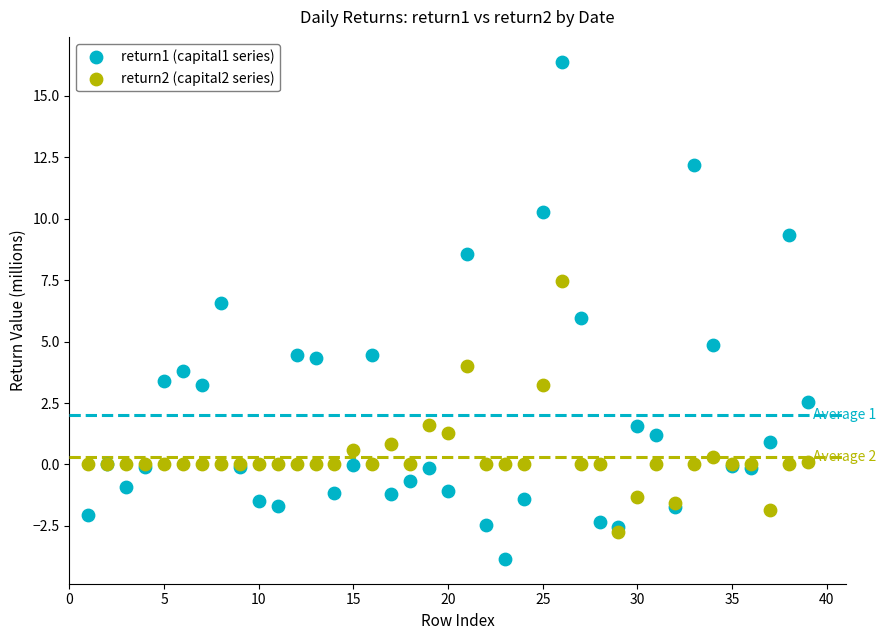

Which series contains the lowest Y value?

return1 (capital1 series)